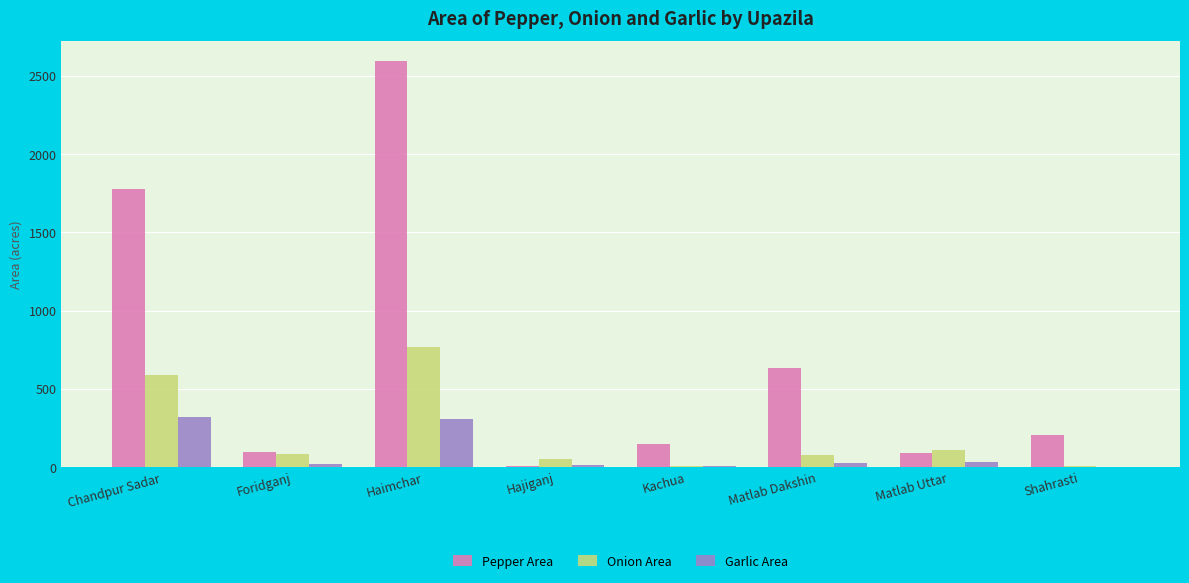

What is the highest value of the Onion Area series?

765